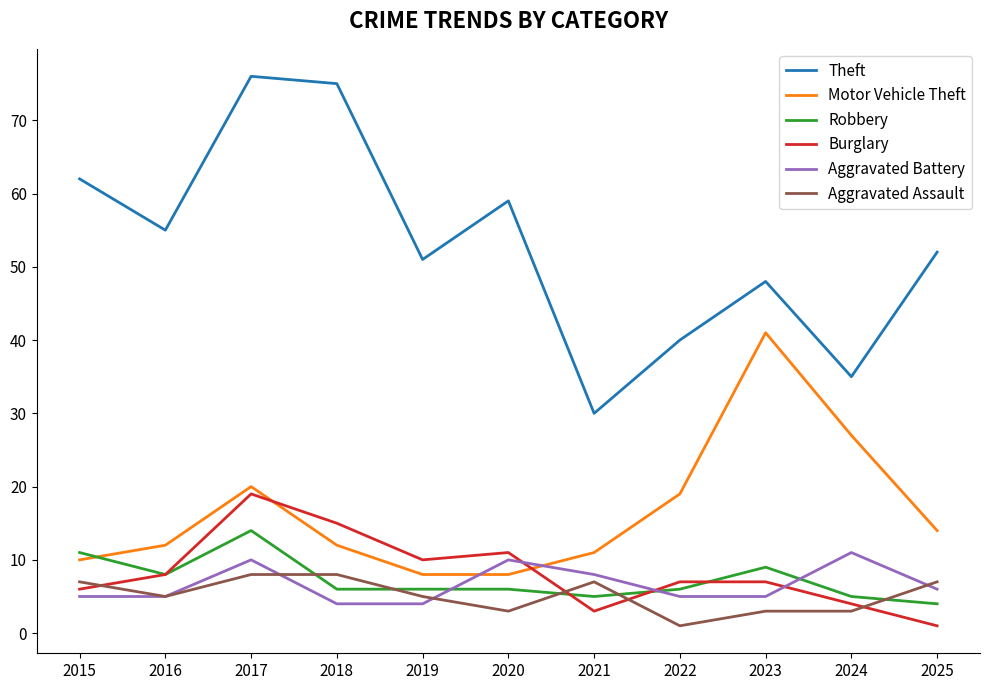

What is the approximate value of Motor Vehicle Theft at 2020, to the nearest 5?

10